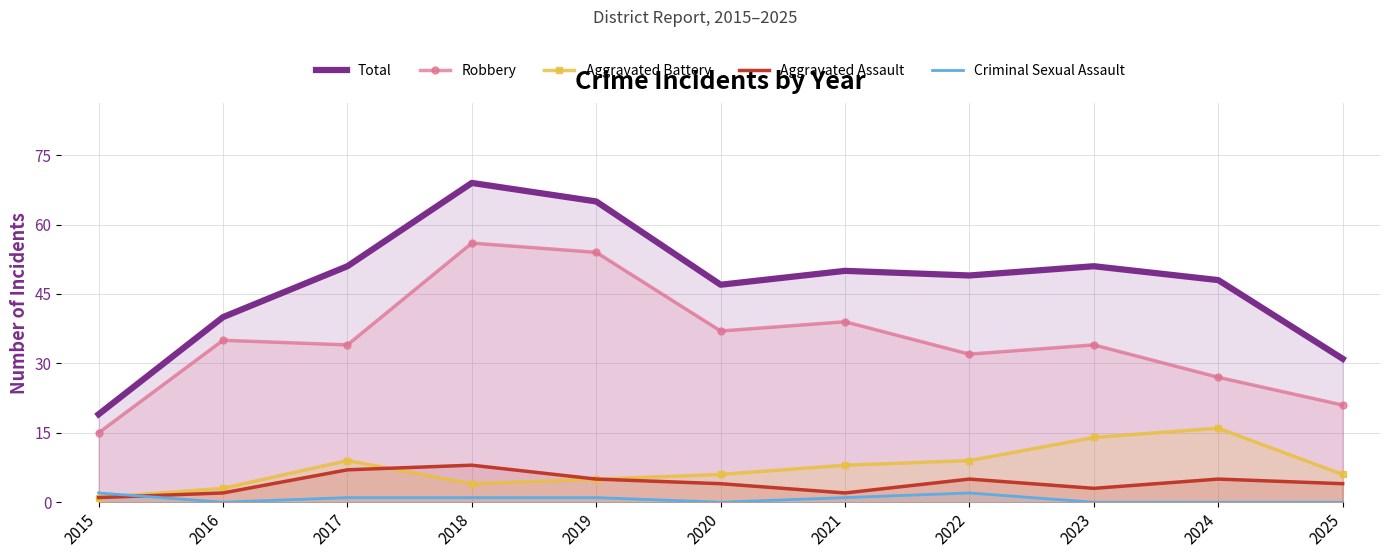

At which category does the chart reach its peak across all series?

2018